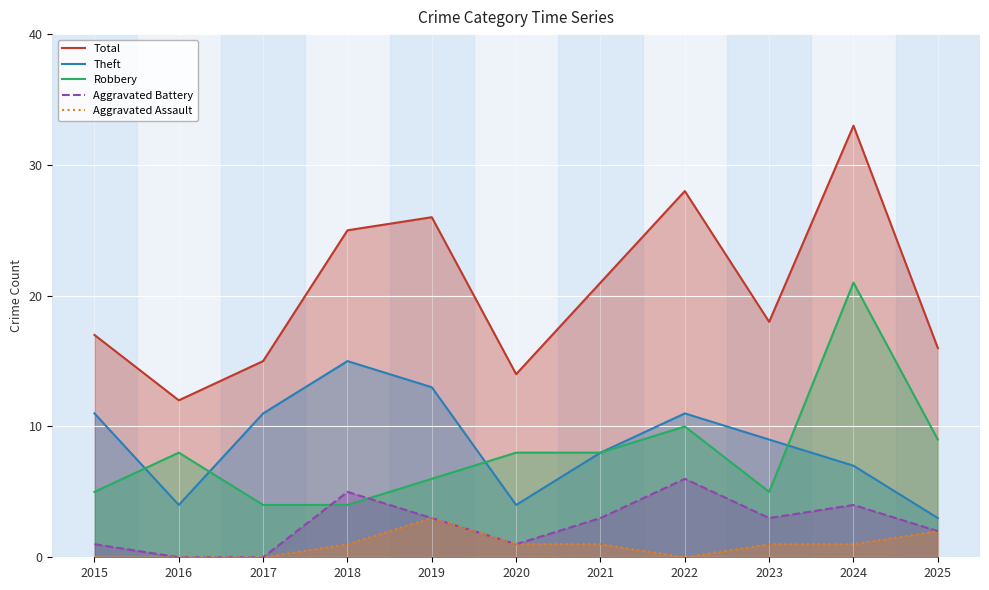

Reading left to right, list all the values displayed in this chart.

Total: 17	12	15	25	26	14	21	28	18	33	16
Theft: 11	4	11	15	13	4	8	11	9	7	3
Robbery: 5	8	4	4	6	8	8	10	5	21	9
Aggravated Battery: 1	0	0	5	3	1	3	6	3	4	2
Aggravated Assault: 0	0	0	1	3	1	1	0	1	1	2